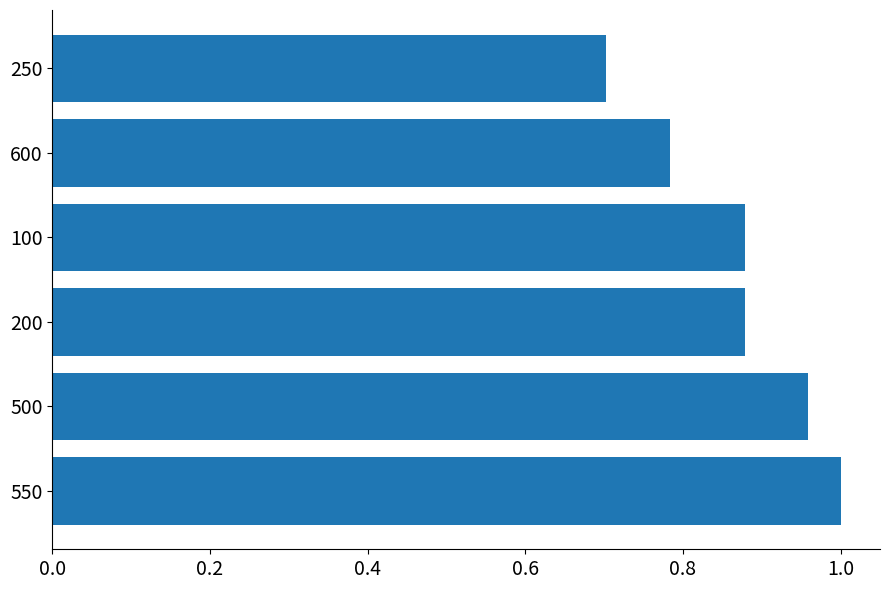

Which category has the highest value across all series?

550